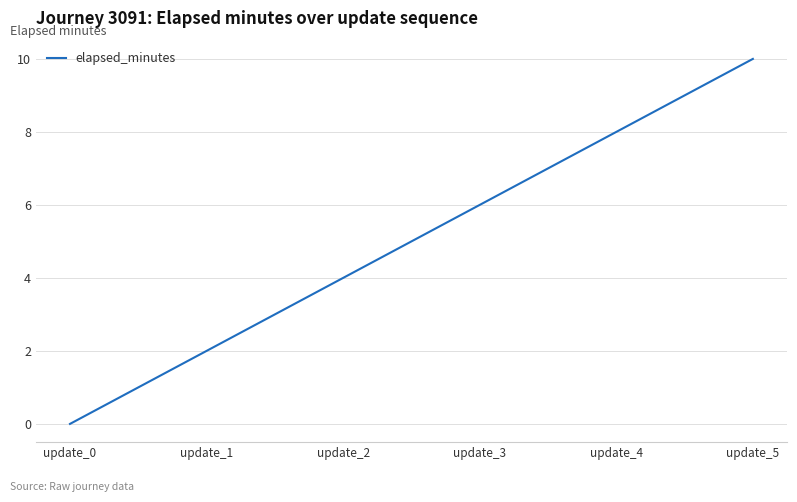

Read the value at update_5, to the nearest 5.

10